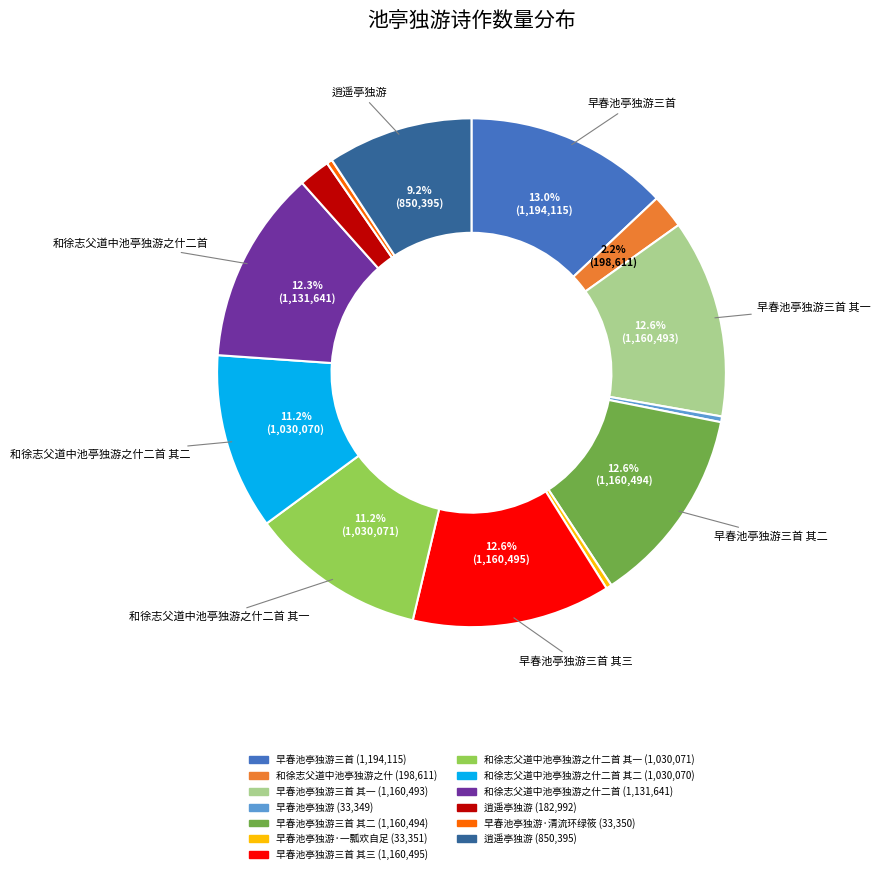

Does any single category account for the majority?

No